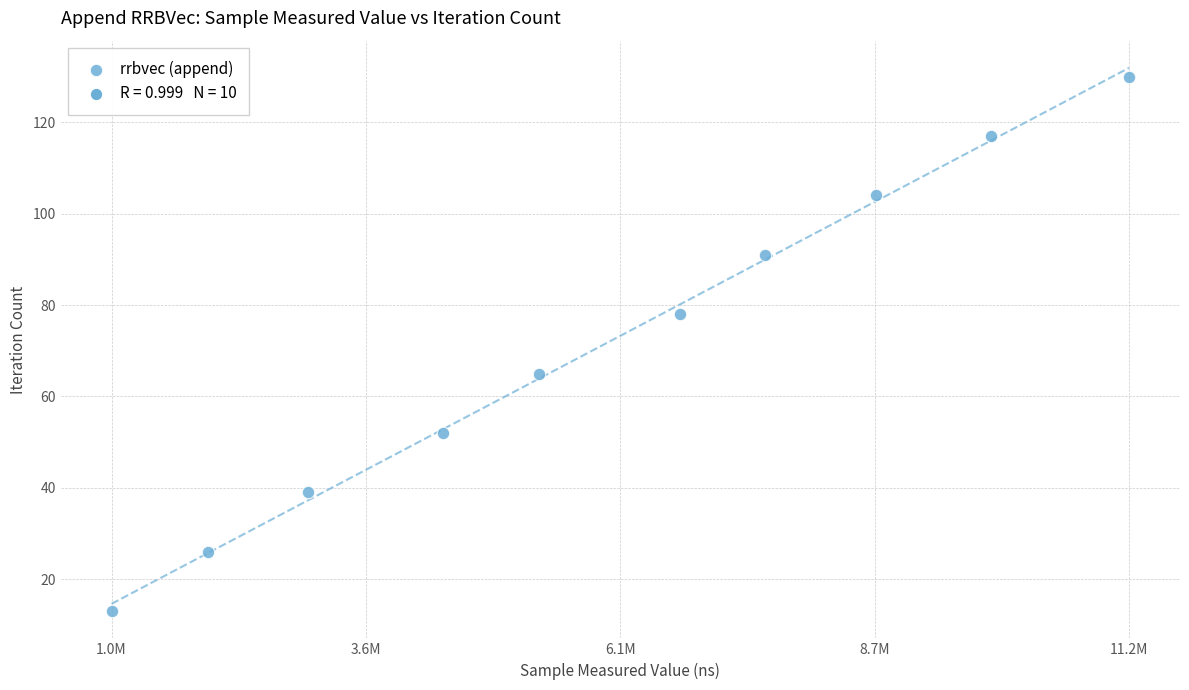

What is the average Y value?

72